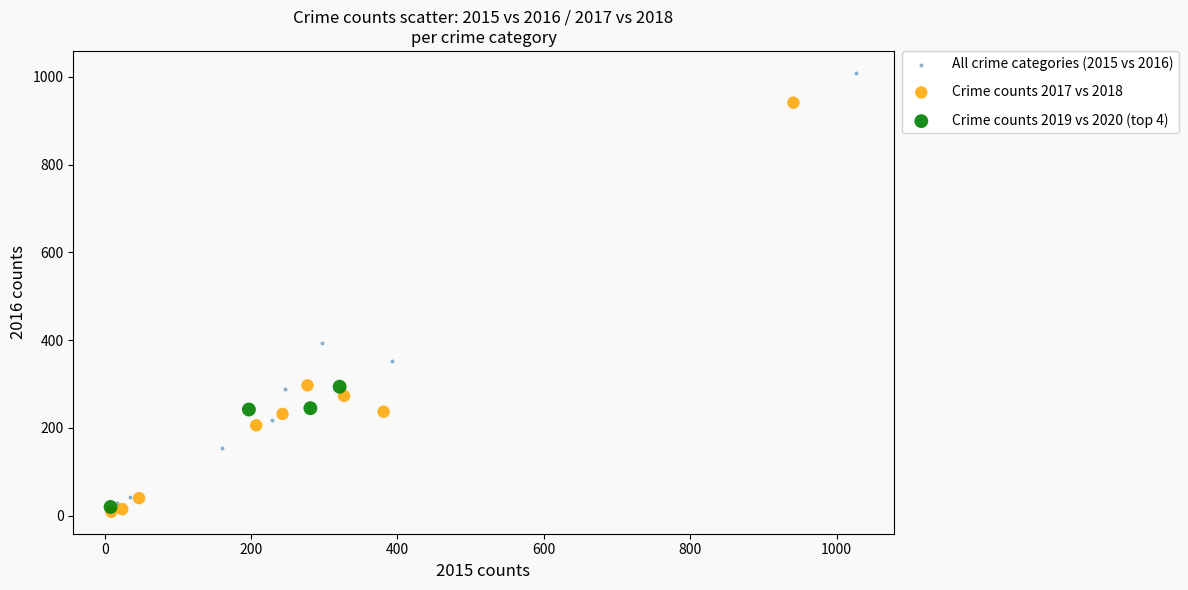

Which series has the largest Y range (max minus min)?

All crime categories (2015 vs 2016)